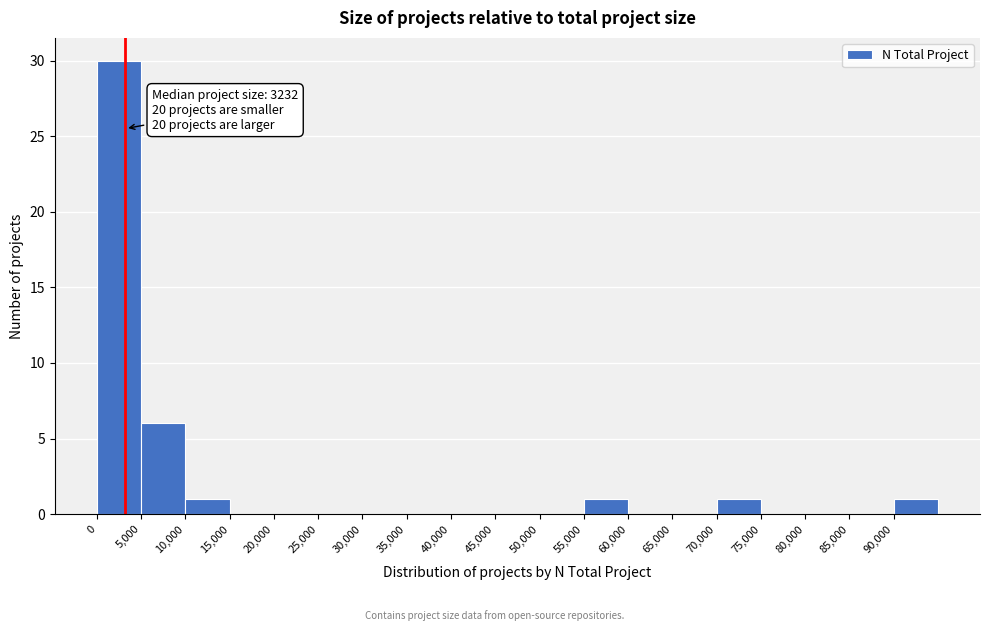

Which range on the x-axis has the tallest bar?

0 to 5000